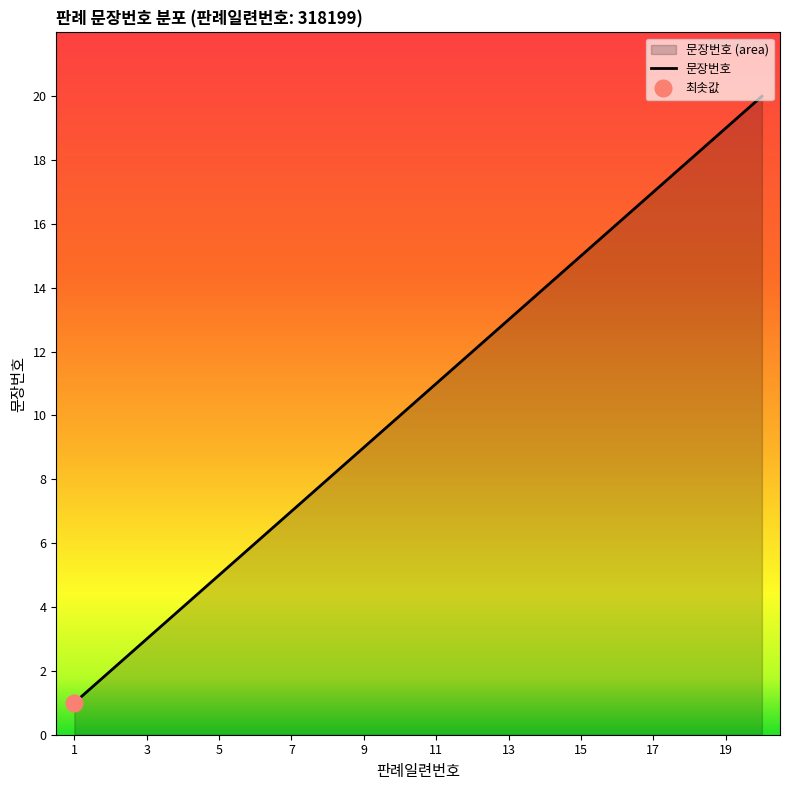

Is it true that the value at 15 is 10?

False